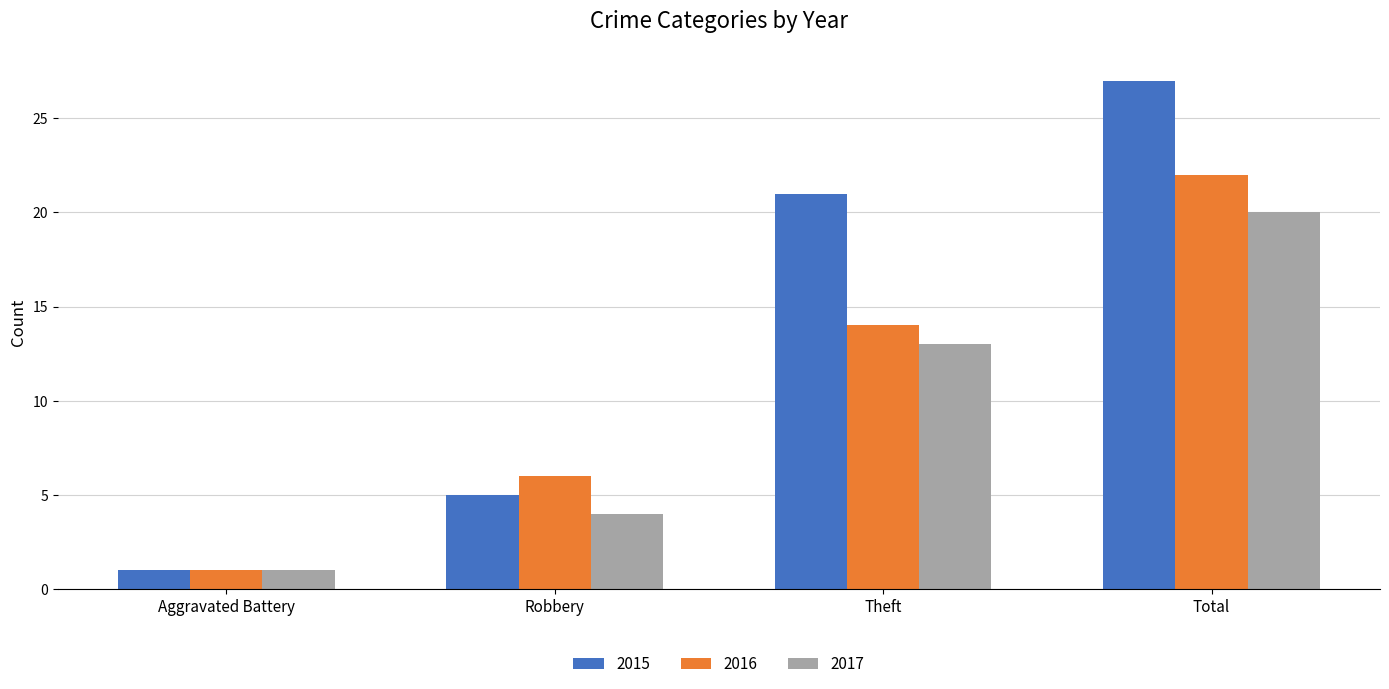

What are all the series names shown in the legend?

2015, 2016, 2017